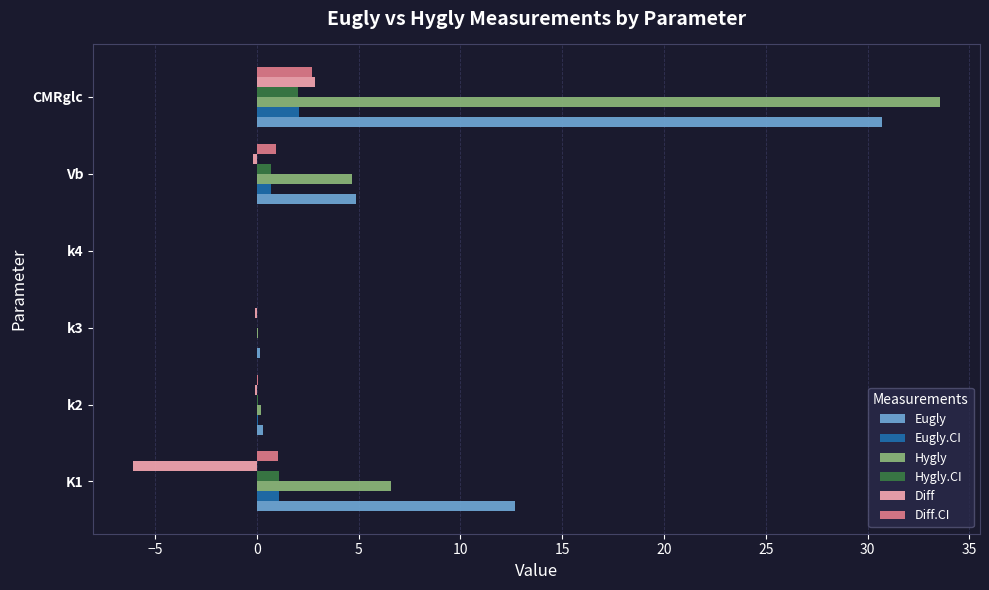

Which category has the highest value in the Eugly series?

CMRglc